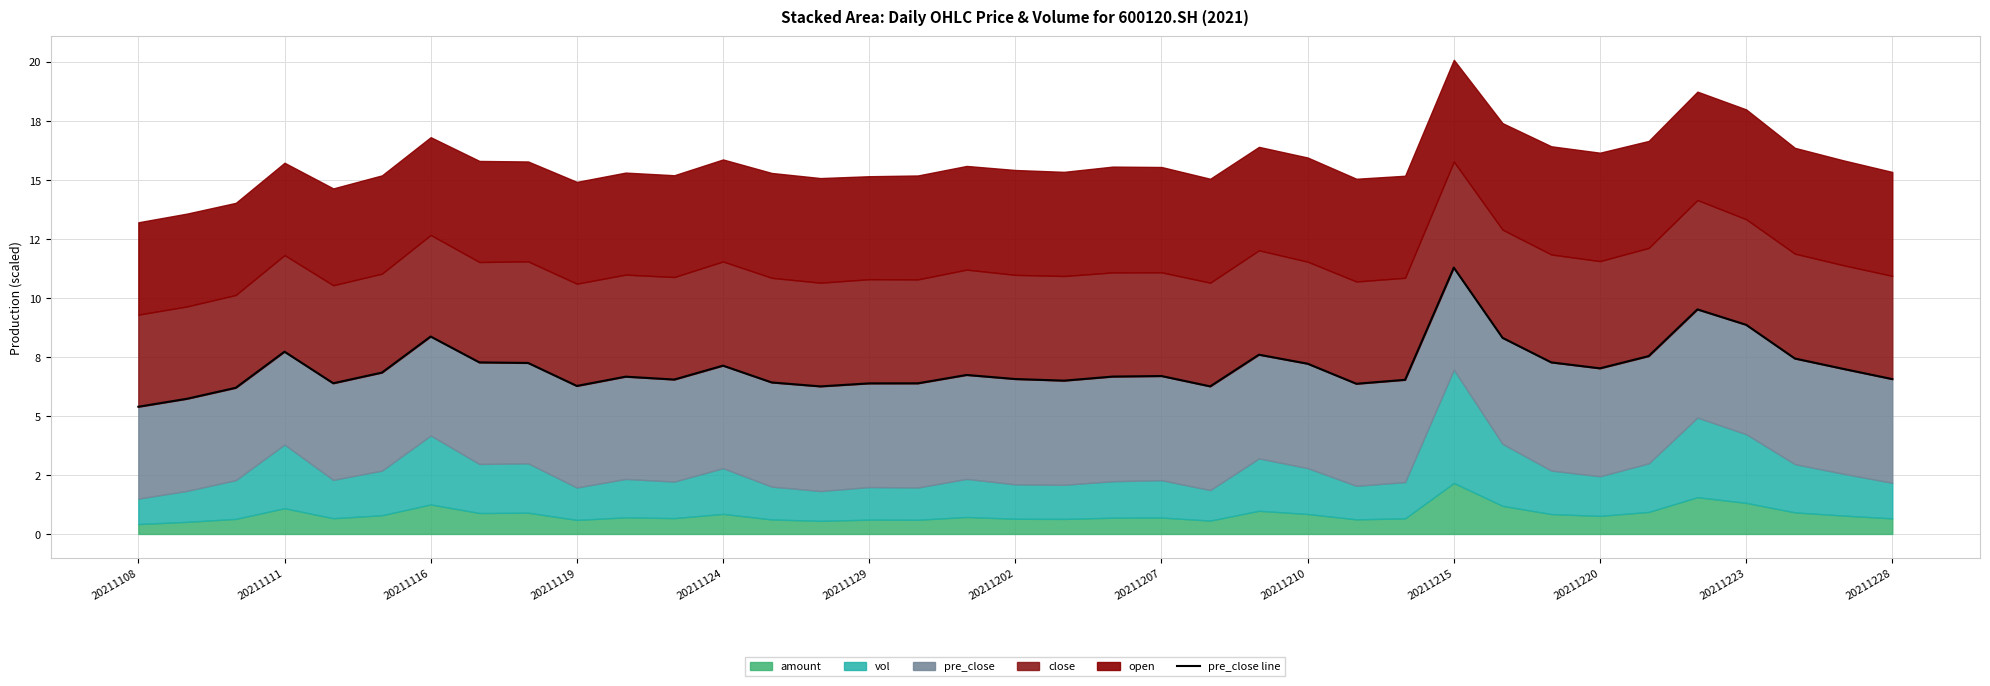

How many lines are shown in the chart?

1